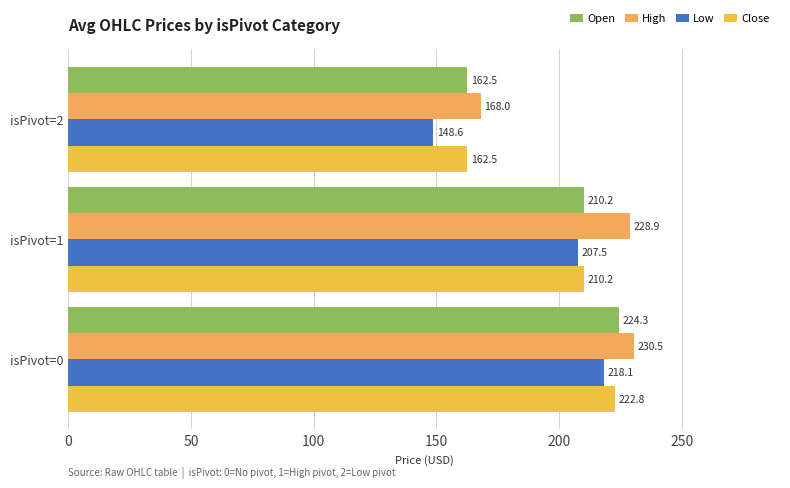

Which category has the lowest value in the Open series?

isPivot=2